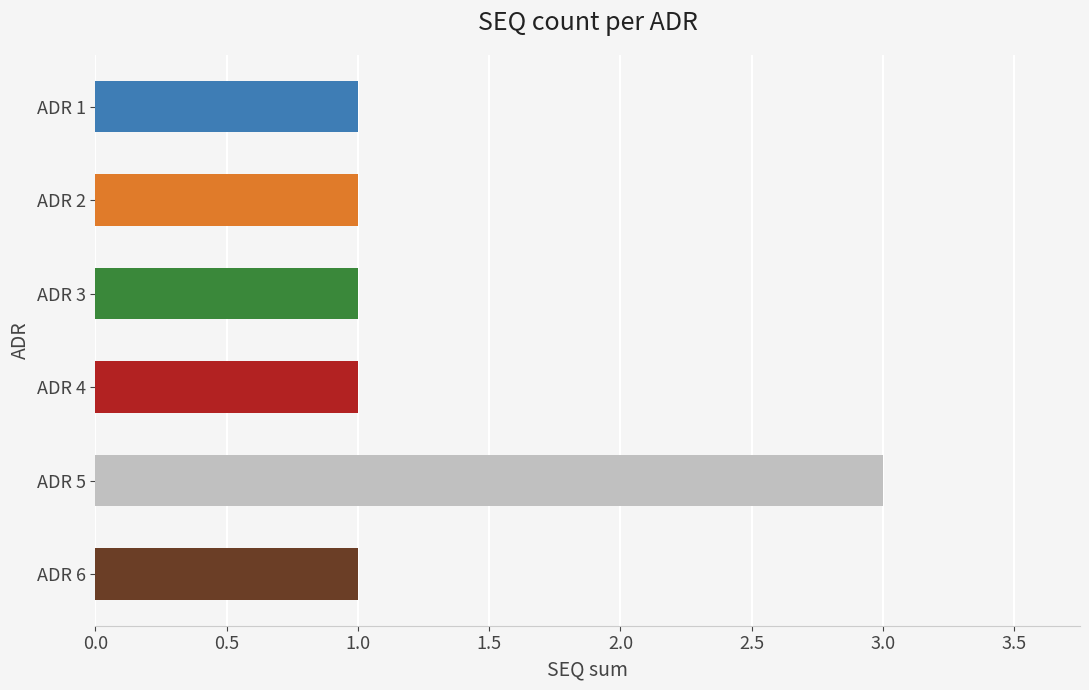

What is the difference between the maximum and second lowest values?

2